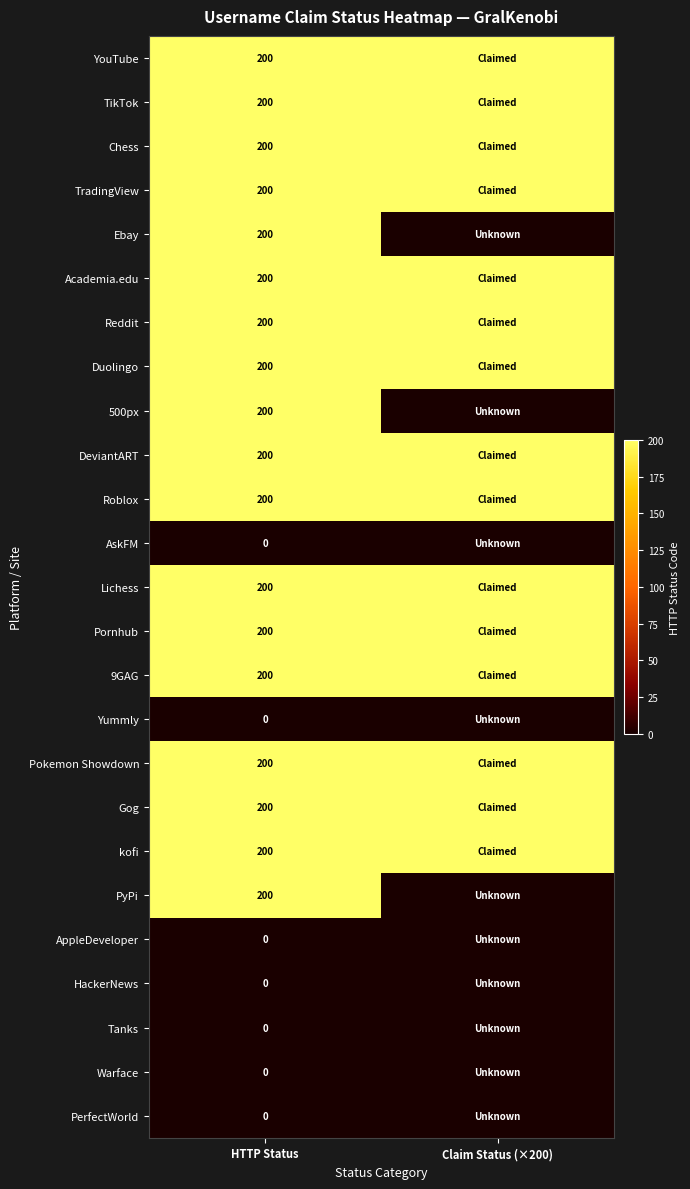

What is the average value of the kofi series?

200